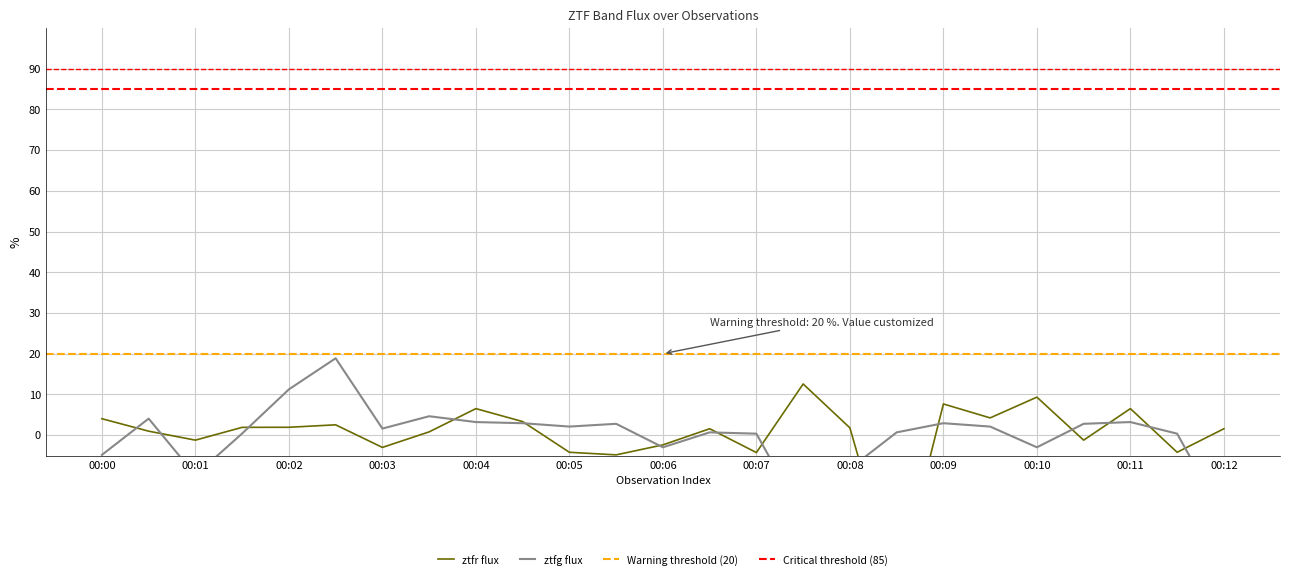

How many lines are shown in the chart?

2